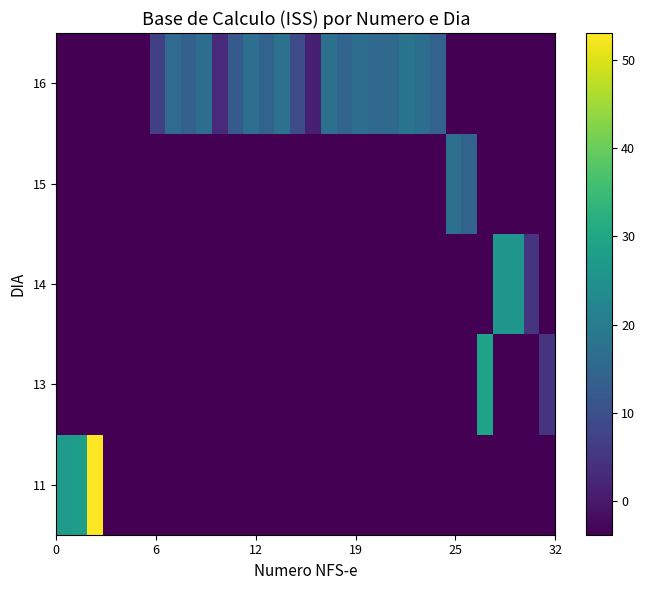

List the series in order of their peak value, lowest first.

15, 16, 14, 13, 11